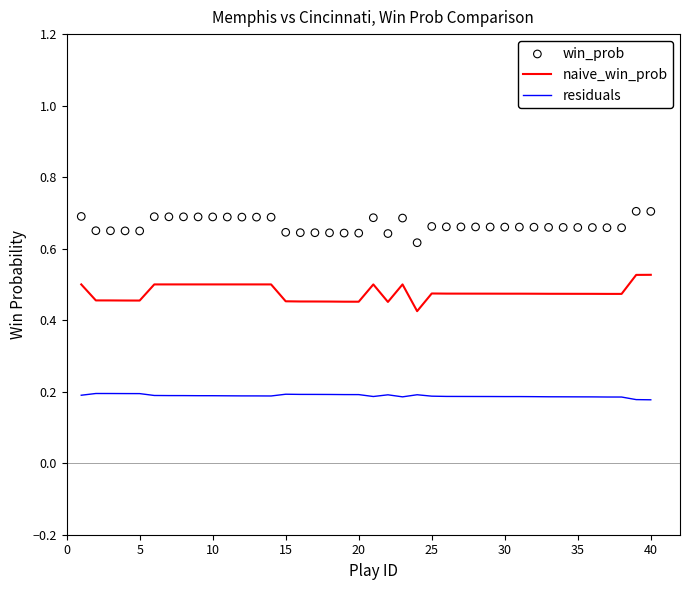

Is it true that residuals equals 0.1 at 5?

False